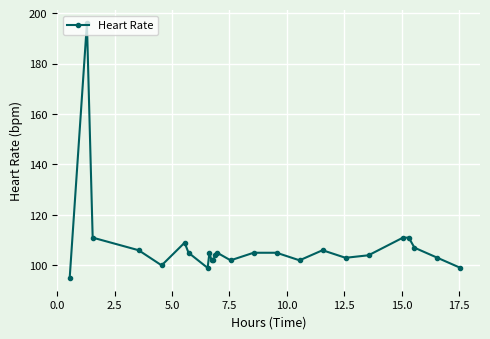

What is the value of the 17th point from the left?

102